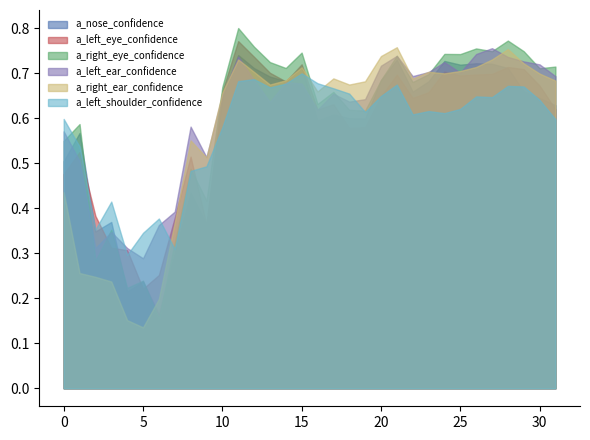

What is the difference between the maximum and minimum values in the a_left_ear_confidence series?

0.5